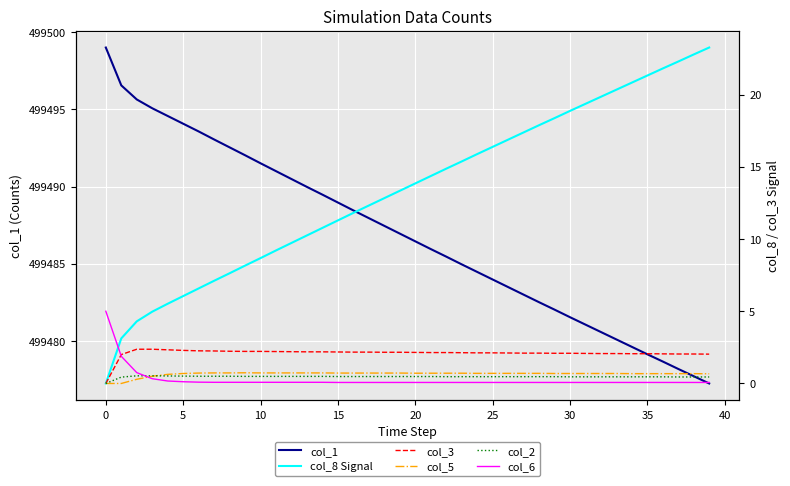

What is the maximum value for col_1?

499499.0